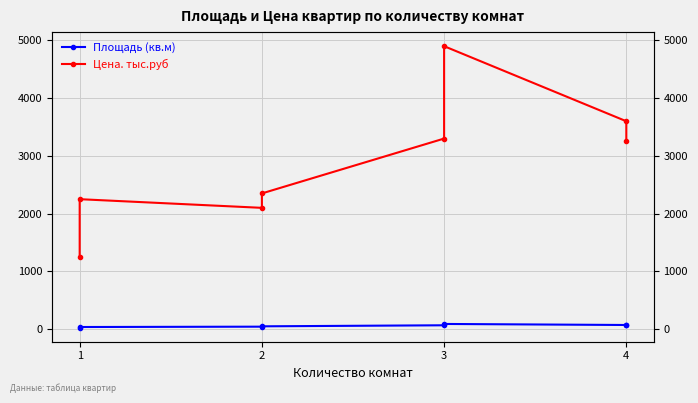

How many values in the Площадь (кв.м) series exceed 66?

3